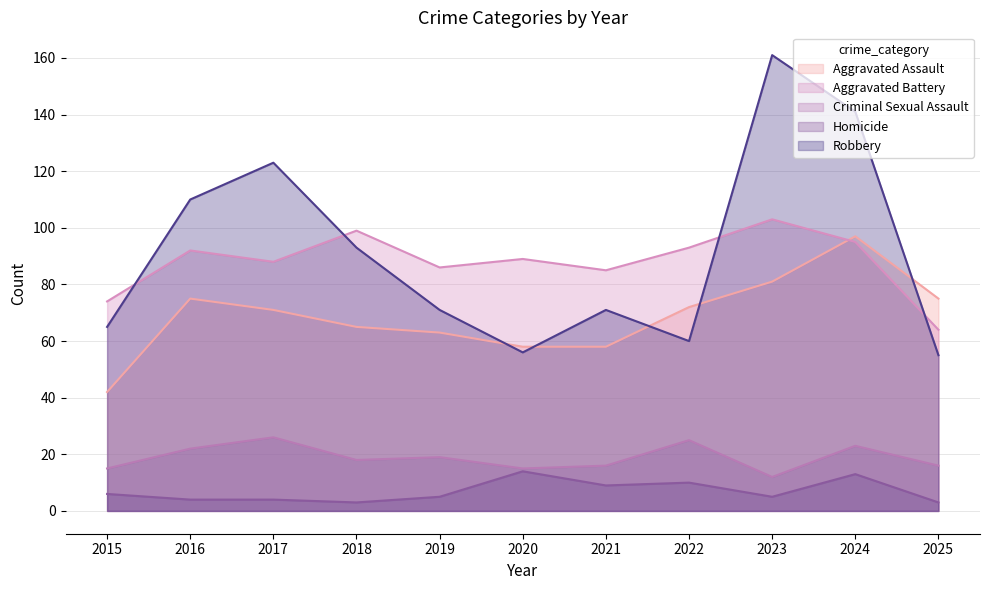

Reading left to right, list all the values displayed in this chart.

Aggravated Assault: 42	75	71	65	63	58	58	72	81	97	75
Aggravated Battery: 74	92	88	99	86	89	85	93	103	95	64
Criminal Sexual Assault: 15	22	26	18	19	15	16	25	12	23	16
Homicide: 6	4	4	3	5	14	9	10	5	13	3
Robbery: 65	110	123	93	71	56	71	60	161	141	55